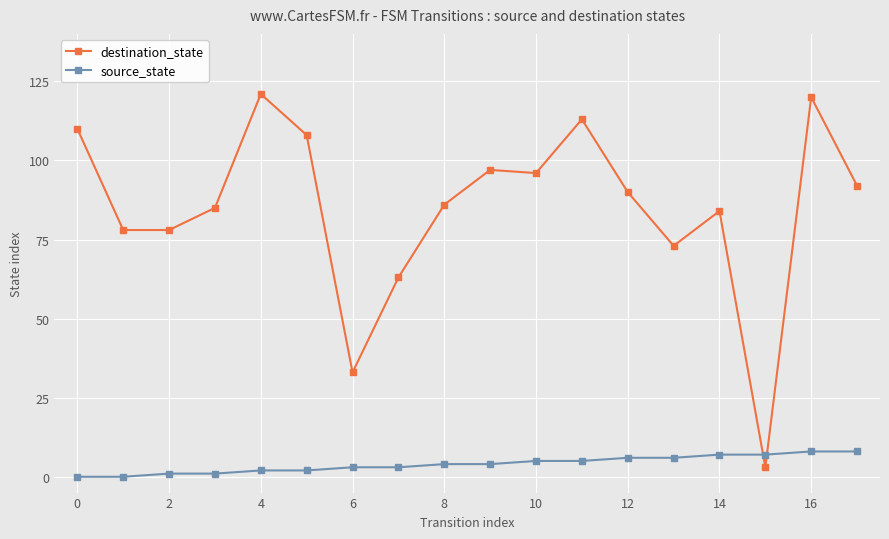

How many intersections are there between source_state and destination_state?

2